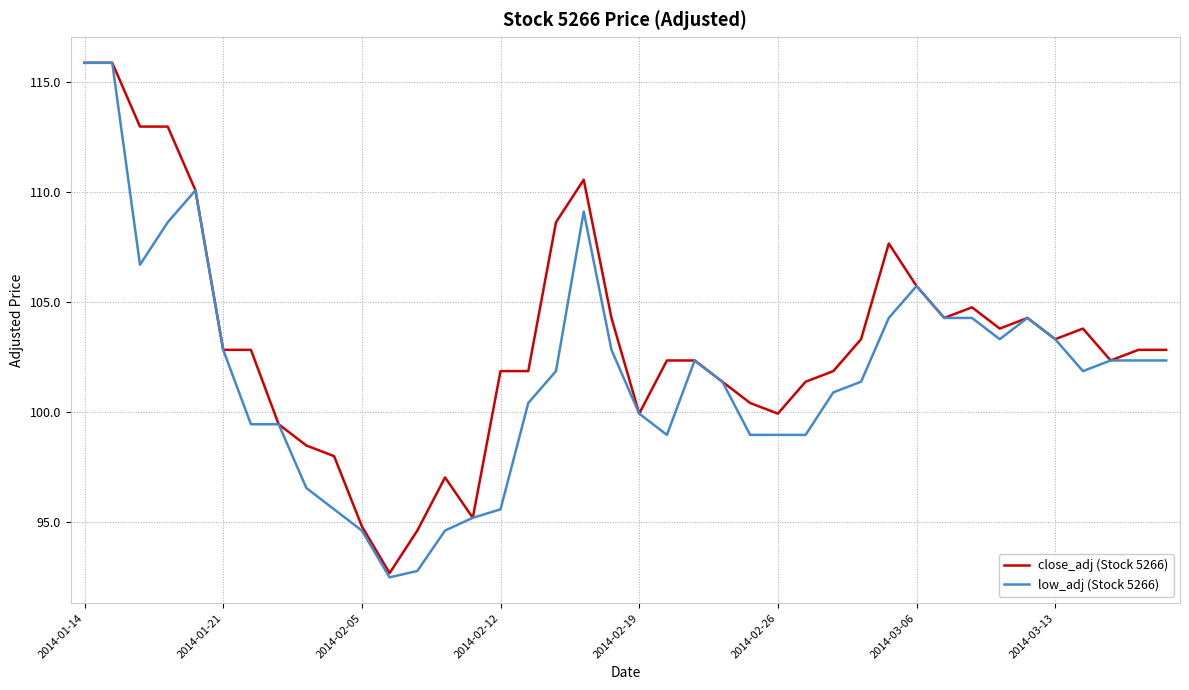

What is the difference between the maximum and second lowest values in the low_adj (Stock 5266) series?

23.1